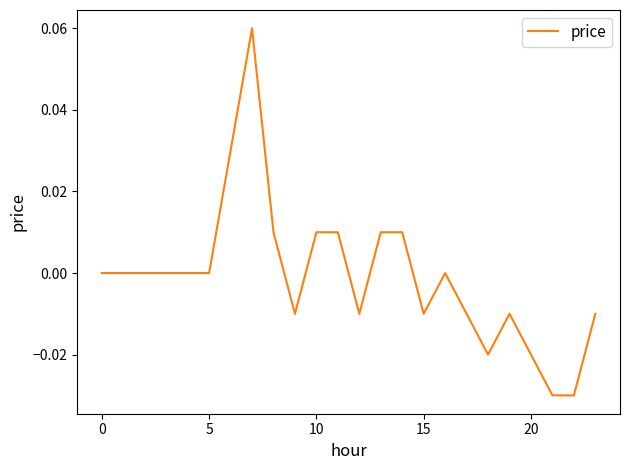

What is the greatest value displayed?

0.1